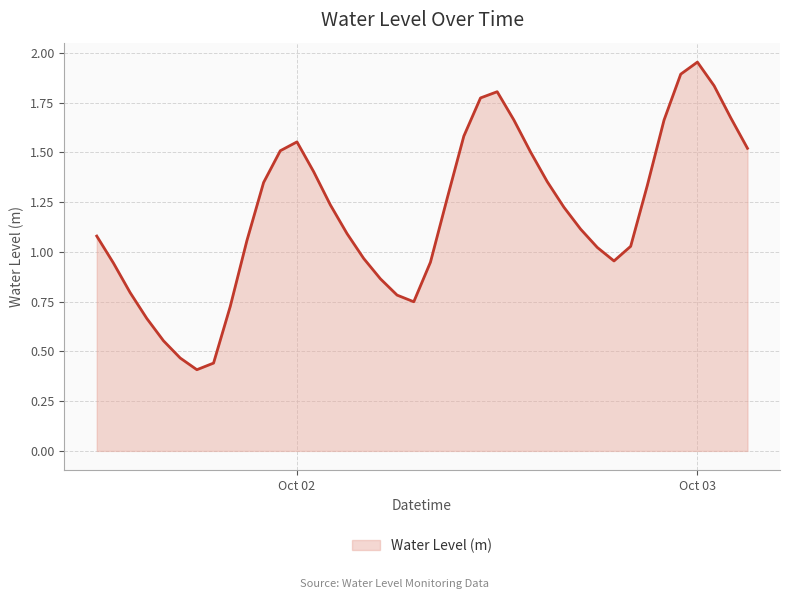

The value at Oct 03 is 0.6. True or false?

False